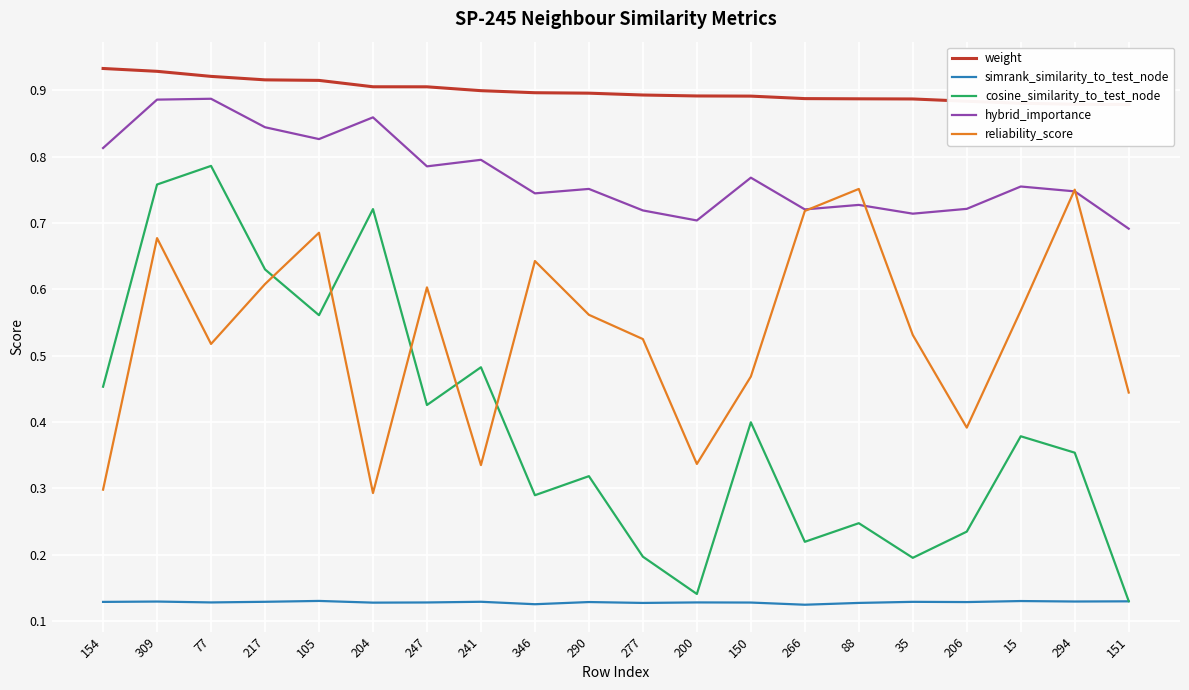

What are all the series names shown in the legend?

weight, simrank_similarity_to_test_node, cosine_similarity_to_test_node, hybrid_importance, reliability_score